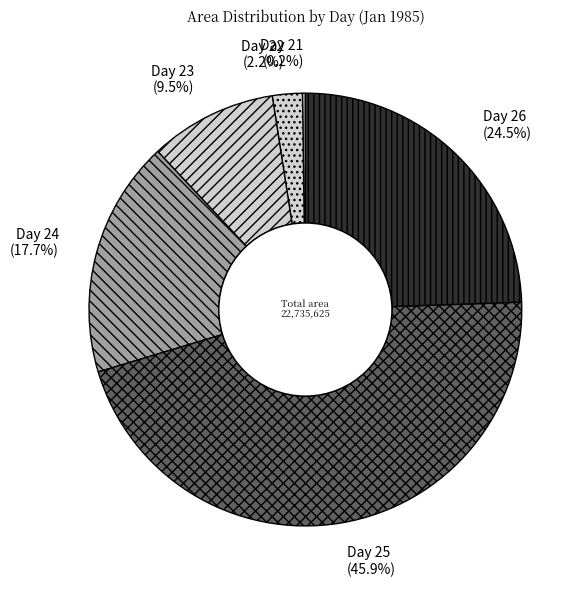

To the nearest percent, what is the difference between the largest and smallest slice percentages?

46%